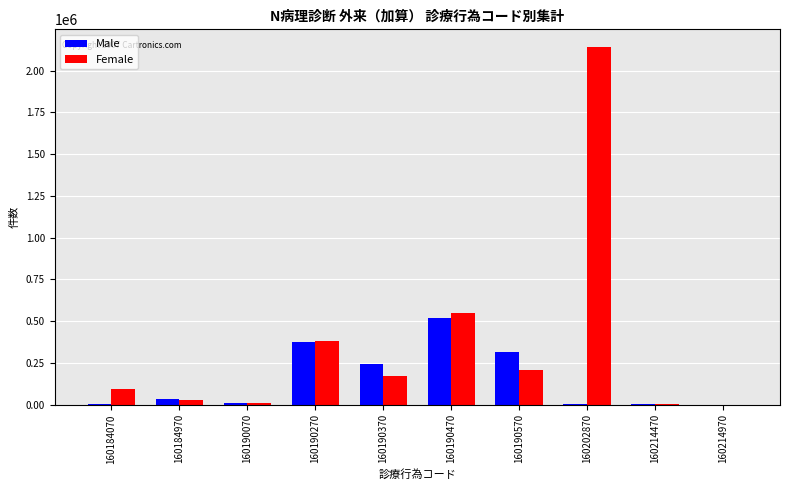

What is the sum of all Male values?

1495329